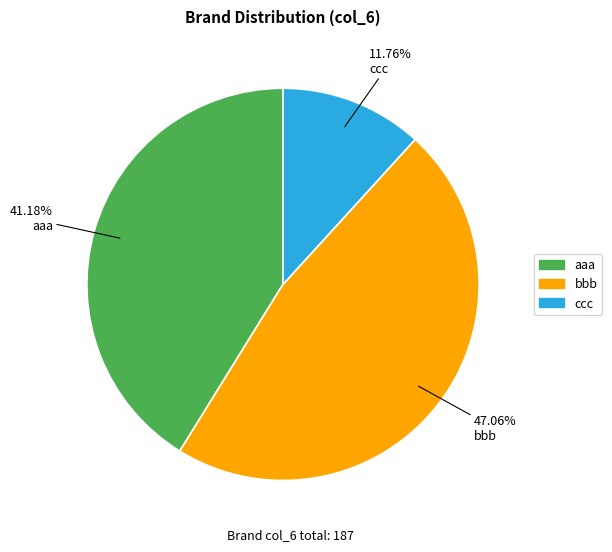

Which has a higher value, ccc or bbb?

bbb